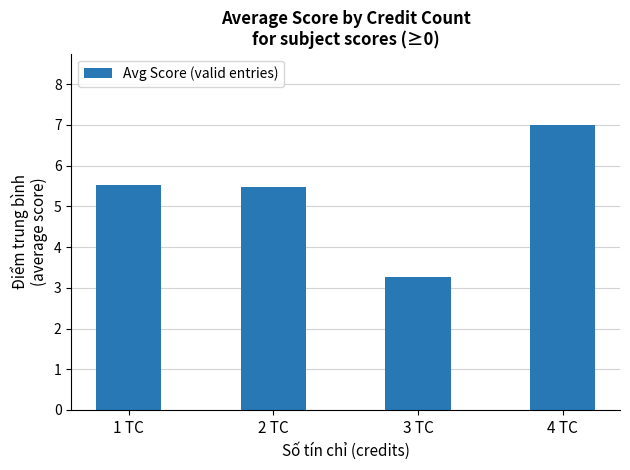

True or false: the data shows 3.1 at 2 TC.

False